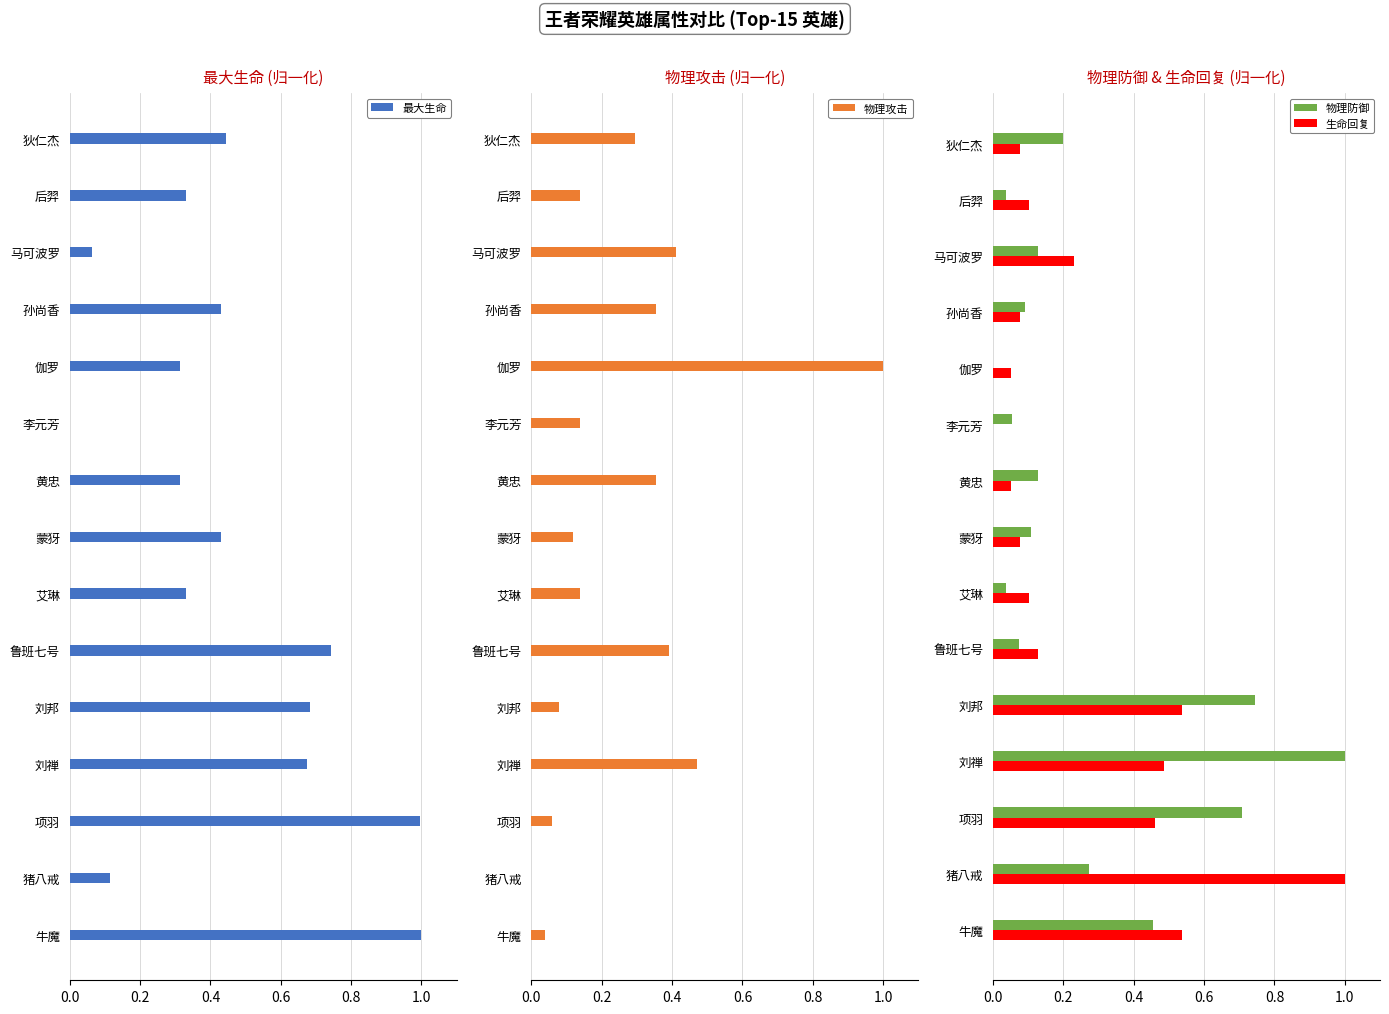

Is the value of 物理防御 at 刘禅 greater than the value of 生命回复 at 马可波罗?

Yes